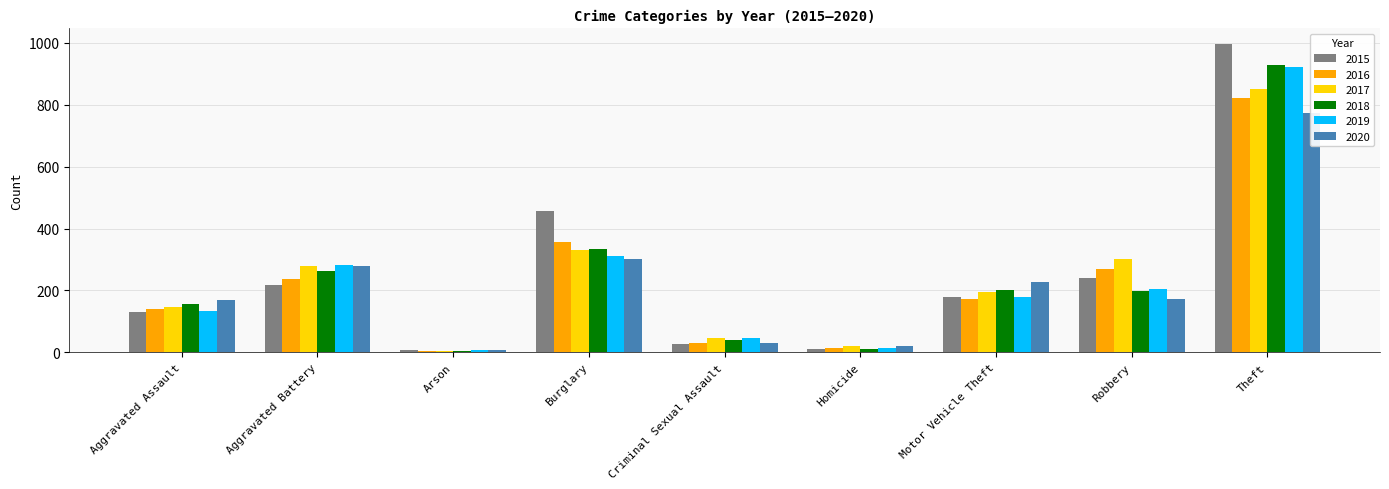

Where is 2019 nearest to the value 464?

Burglary